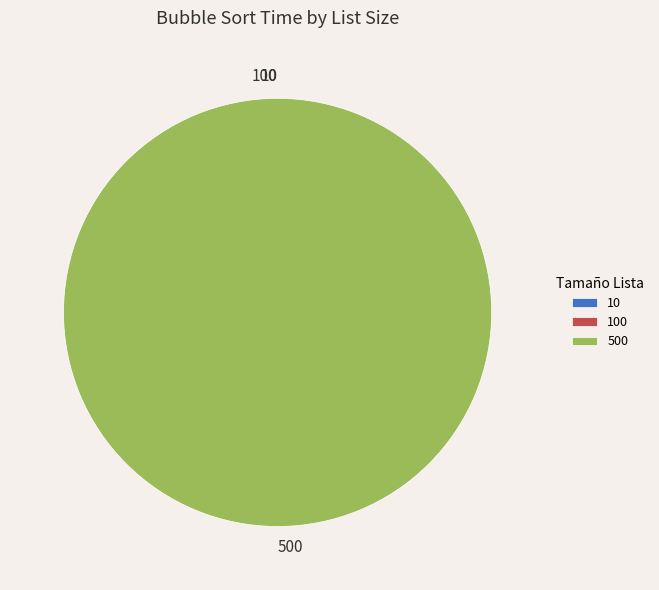

Does any single category account for the majority?

Yes